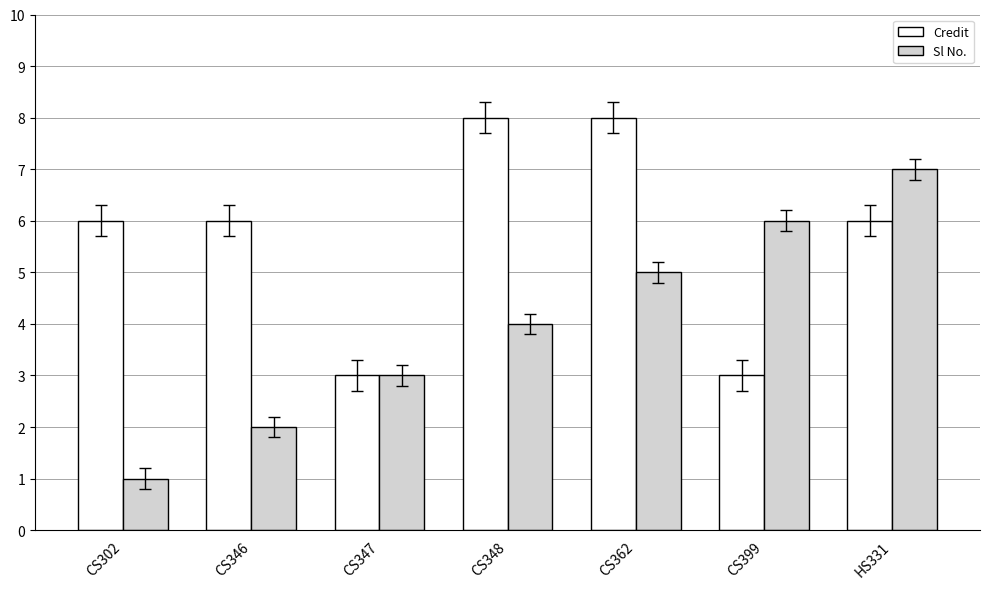

What is the value of the Credit bar at the 6th from the left?

3